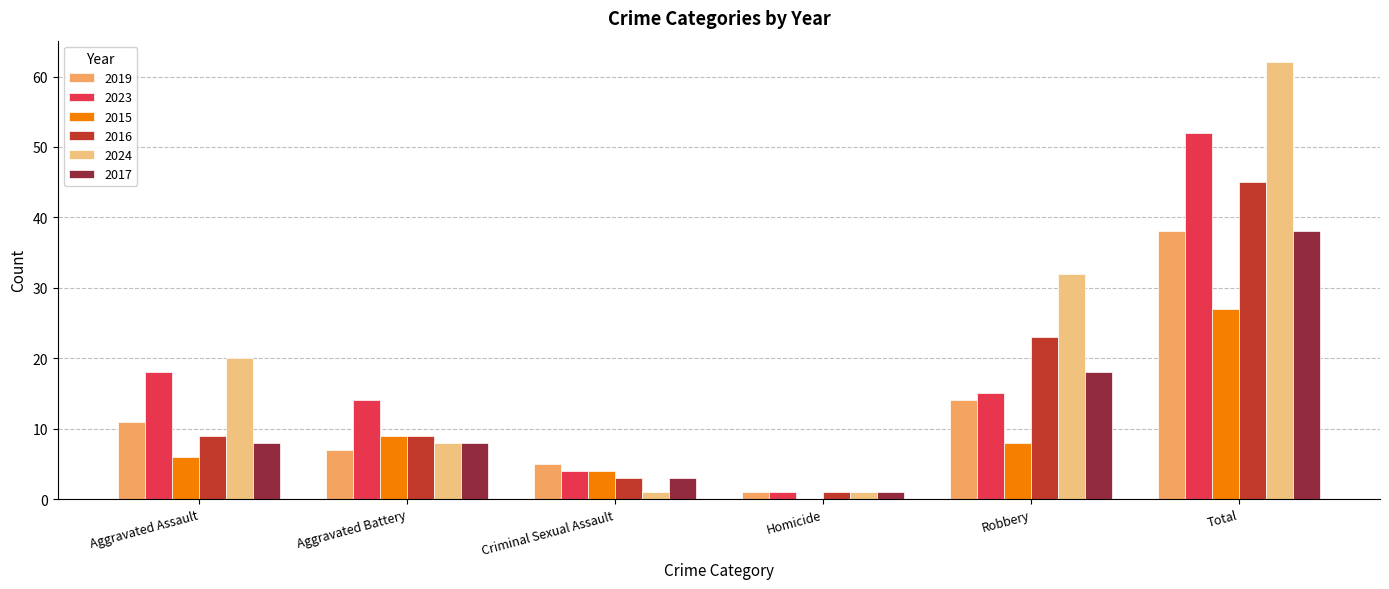

What is the maximum value shown in the chart?

62